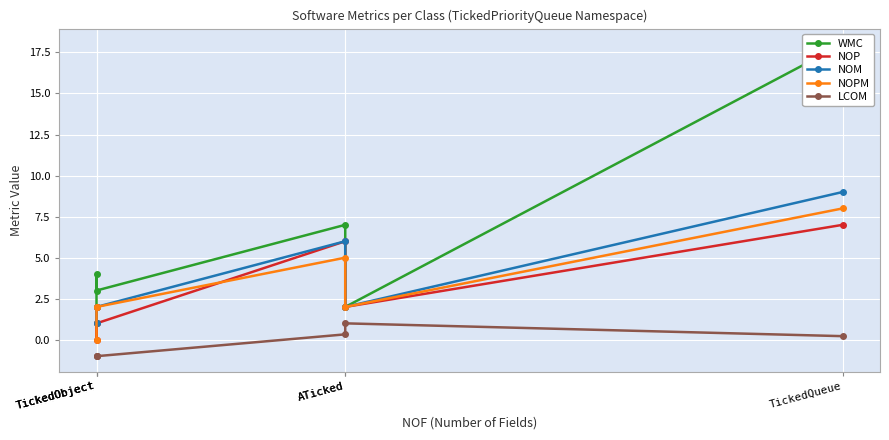

Reading right to left, extract all data points from this chart.

WMC: TickedQueue=18.0	ATicked=2.0	ATicked=7.0	TickedObject=3.0	TickedObject=4.0	TickedObject=1.0
NOP: TickedQueue=7.0	ATicked=2.0	ATicked=6.0	TickedObject=1.0	TickedObject=0.0	TickedObject=2.0
NOM: TickedQueue=9.0	ATicked=2.0	ATicked=6.0	TickedObject=2.0	TickedObject=2.0	TickedObject=1.0
NOPM: TickedQueue=8.0	ATicked=2.0	ATicked=5.0	TickedObject=2.0	TickedObject=2.0	TickedObject=0.0
LCOM: TickedQueue=0.2	ATicked=1.0	ATicked=0.3	TickedObject=-1.0	TickedObject=-1.0	TickedObject=-1.0